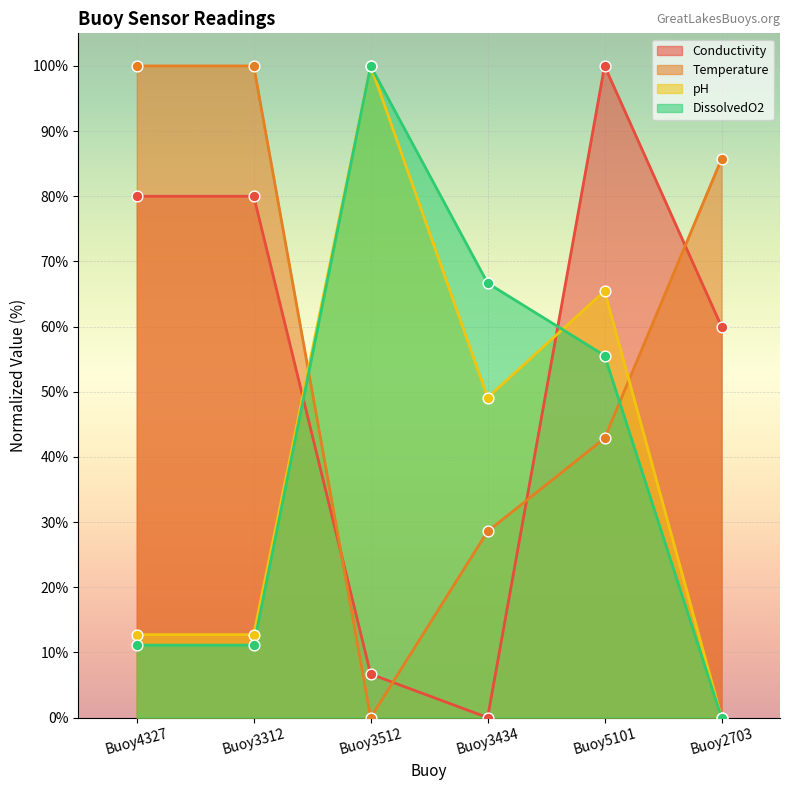

Which series contains the highest Y value?

Conductivity